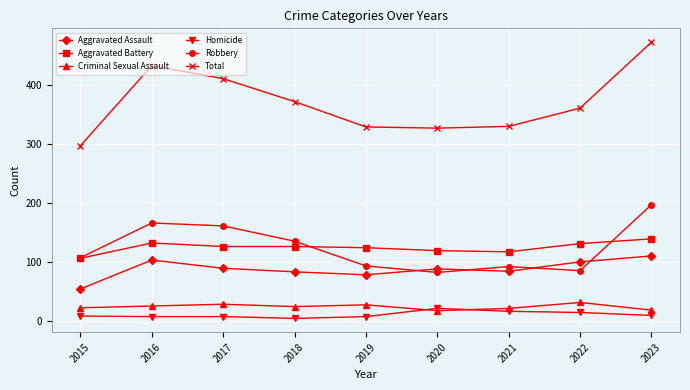

How many data points in Homicide are less than 8?

4